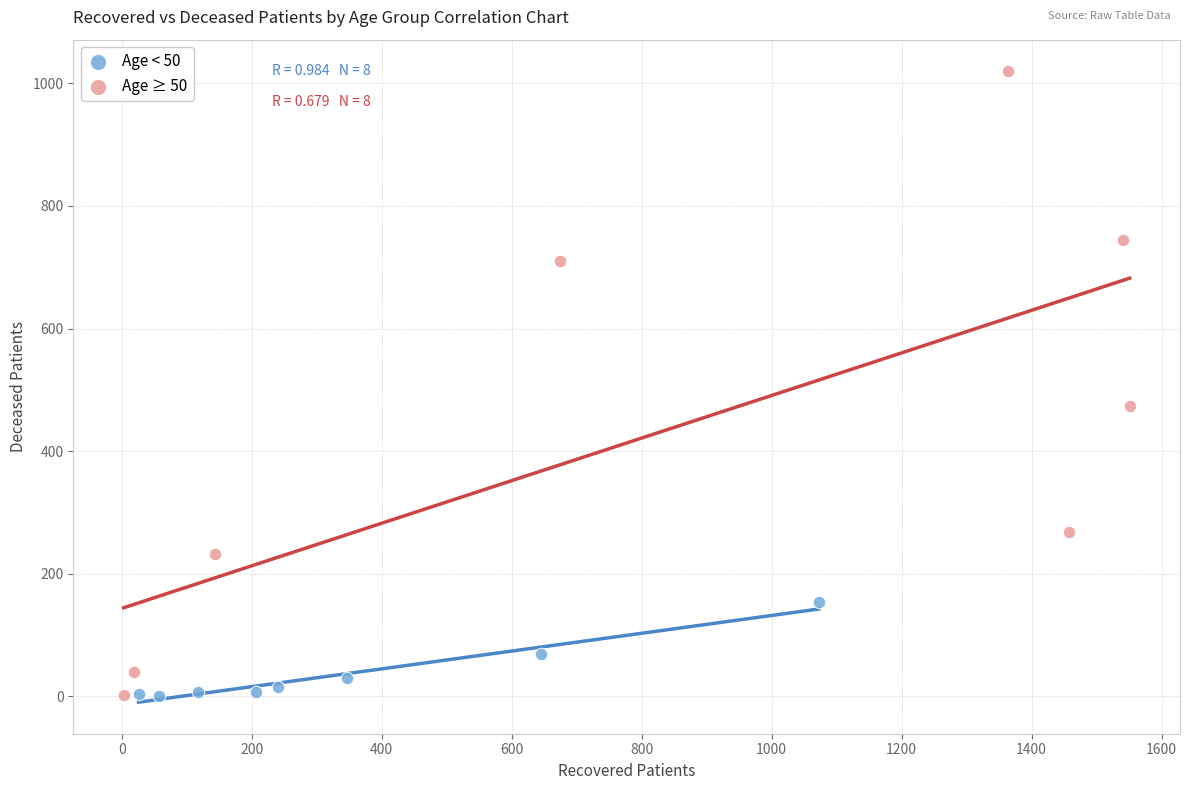

Which series has the largest Y range (max minus min)?

Age ≥ 50